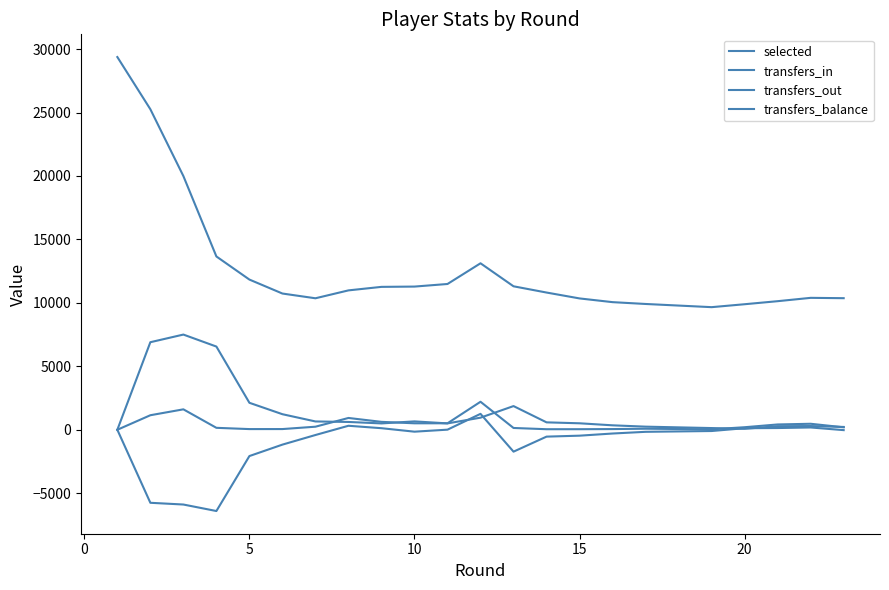

How many lines are shown in the chart?

4